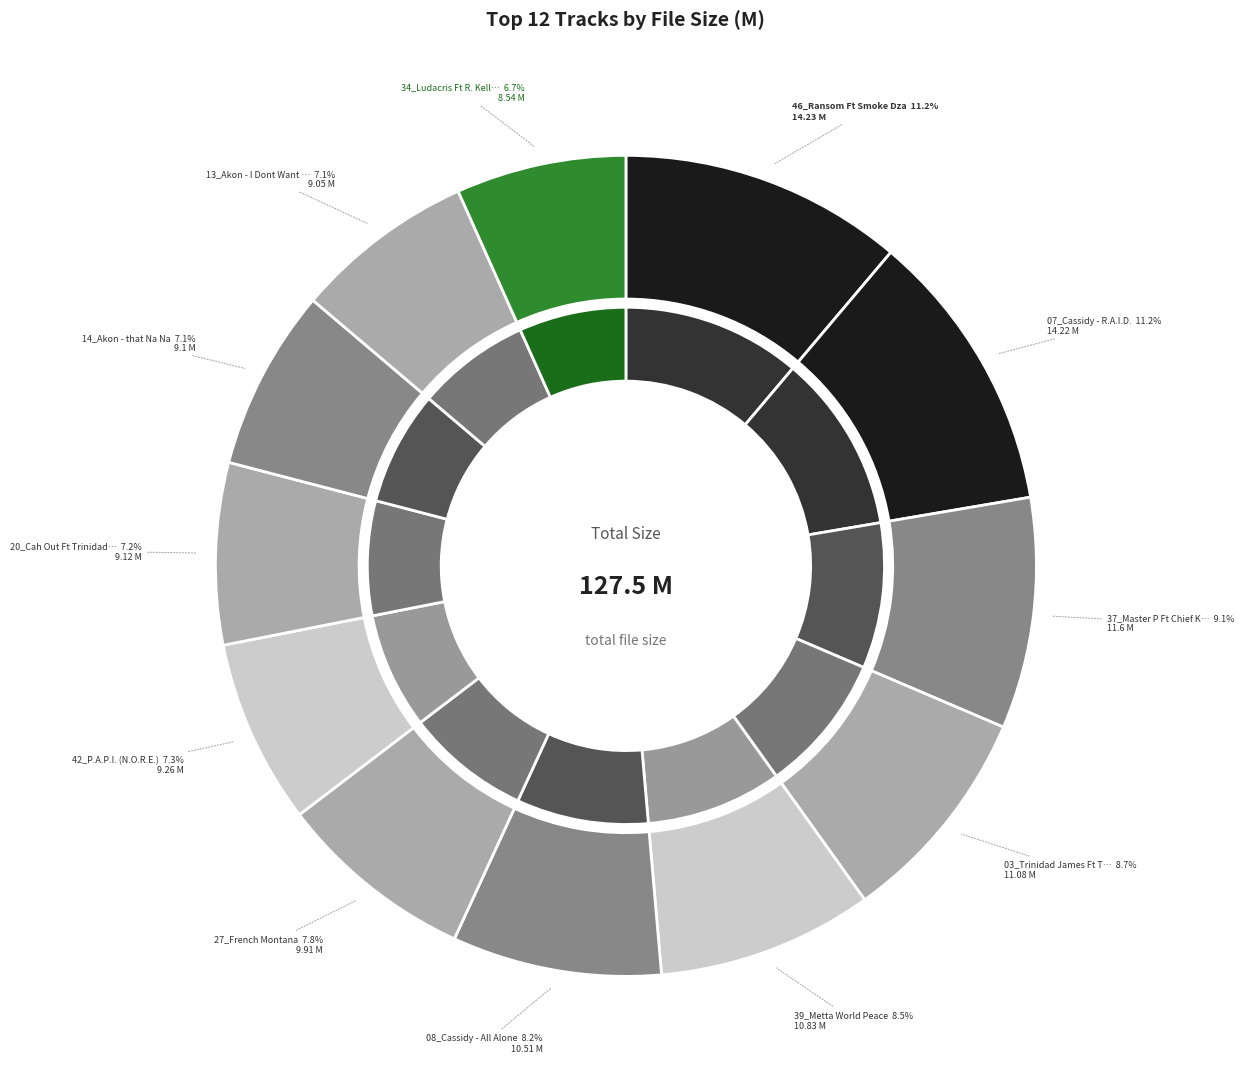

The 03_Trinidad James Ft T.I. slice represents 1% of the pie. True or false?

False